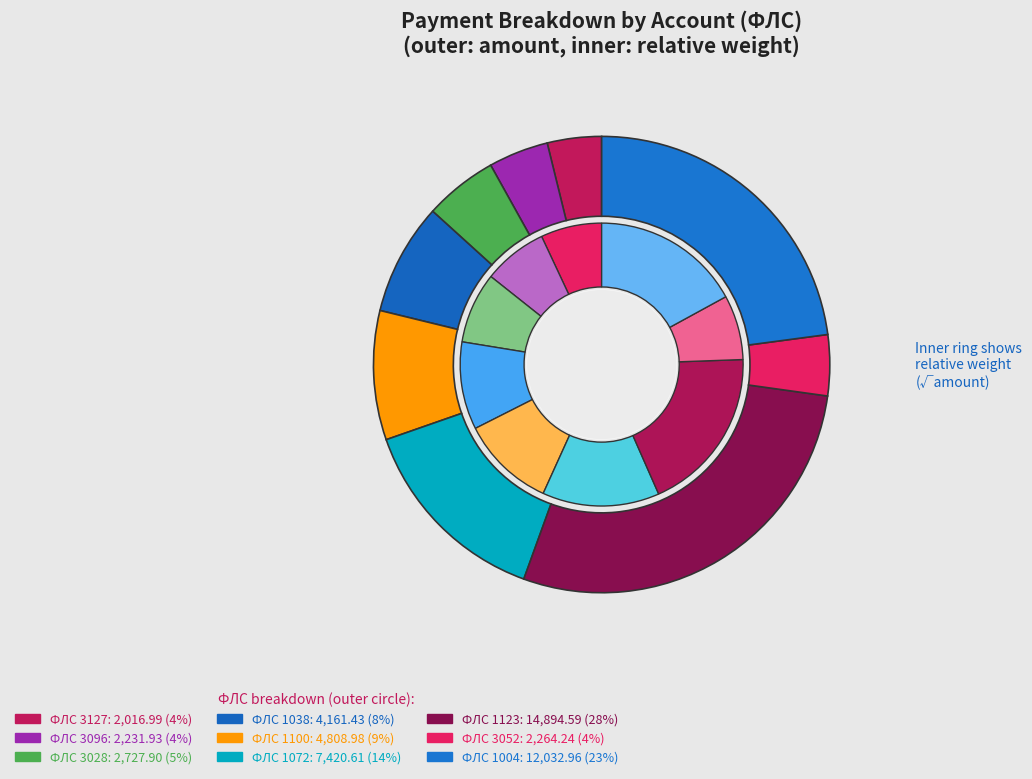

What is the change in value from 3127 to 1004?

+10016.0